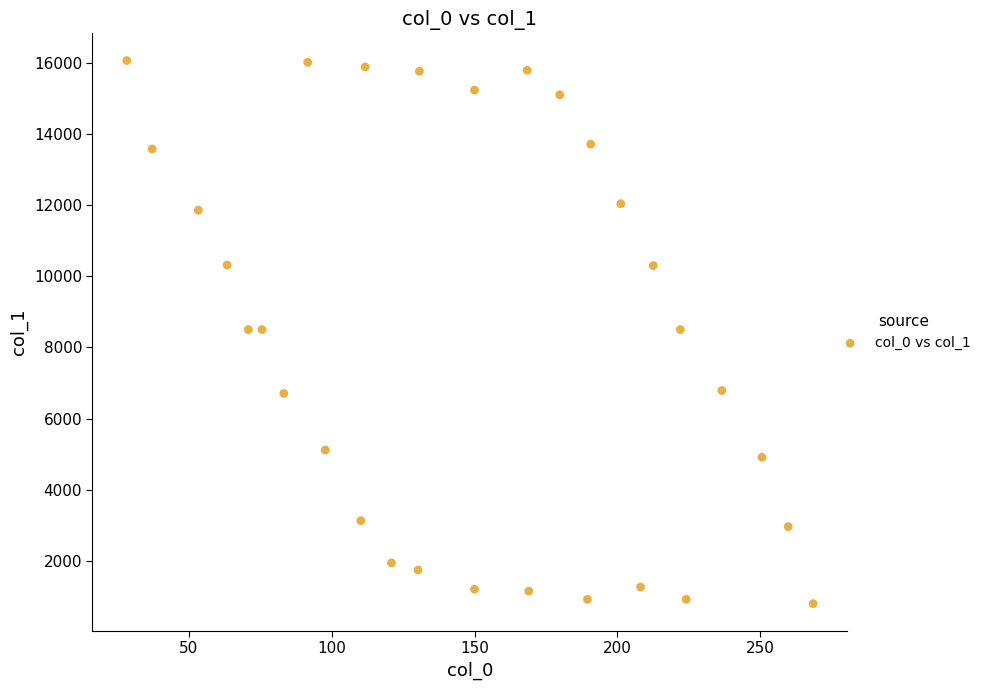

What is the range of X values (max minus min)?

240.1